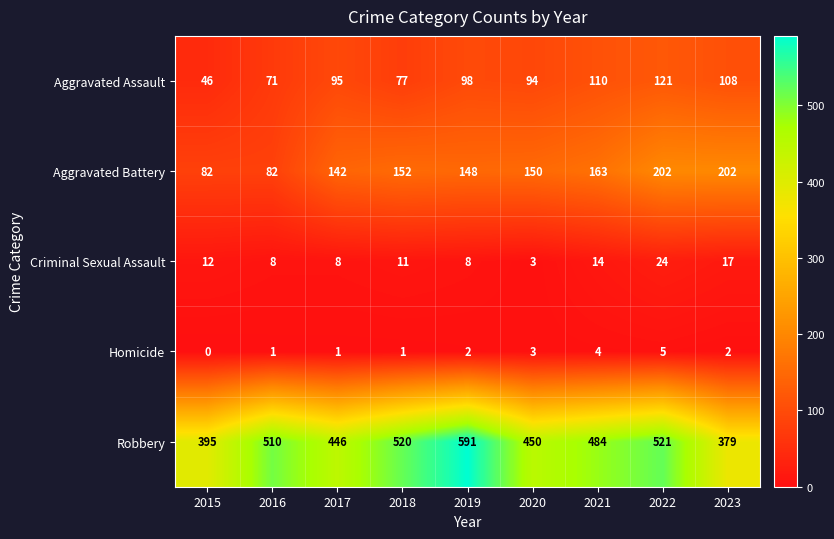

At which label is Aggravated Battery closest to 142?

2017